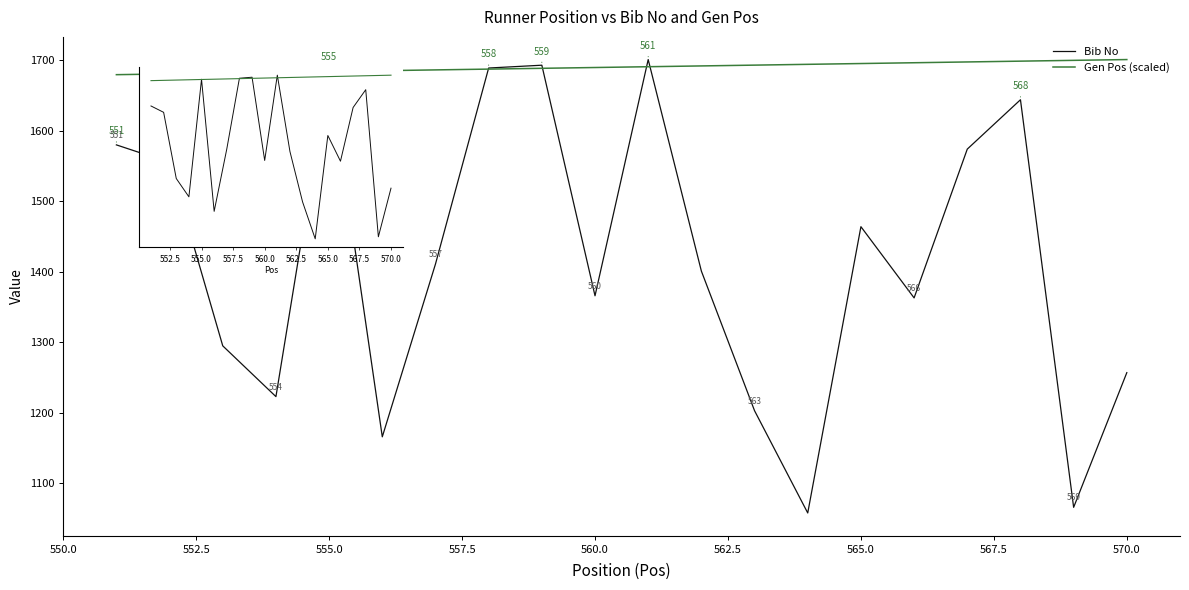

List the series in order of their overall mean, lowest first.

Bib No, Gen Pos (scaled)